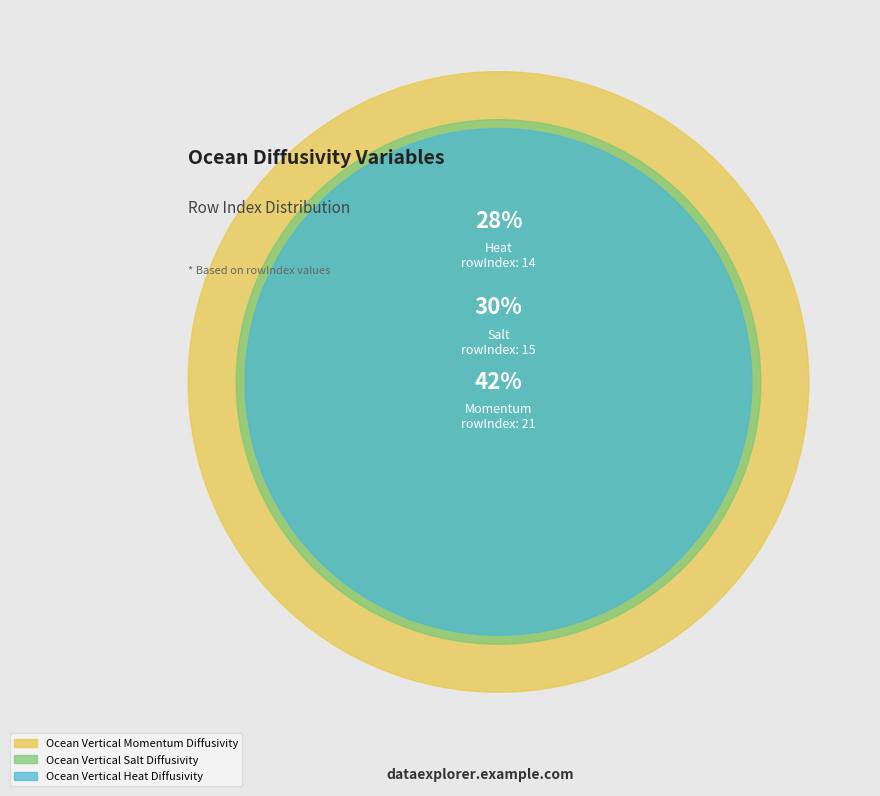

What is the smallest slice in the pie chart?

Ocean Vertical Heat Diffusivity